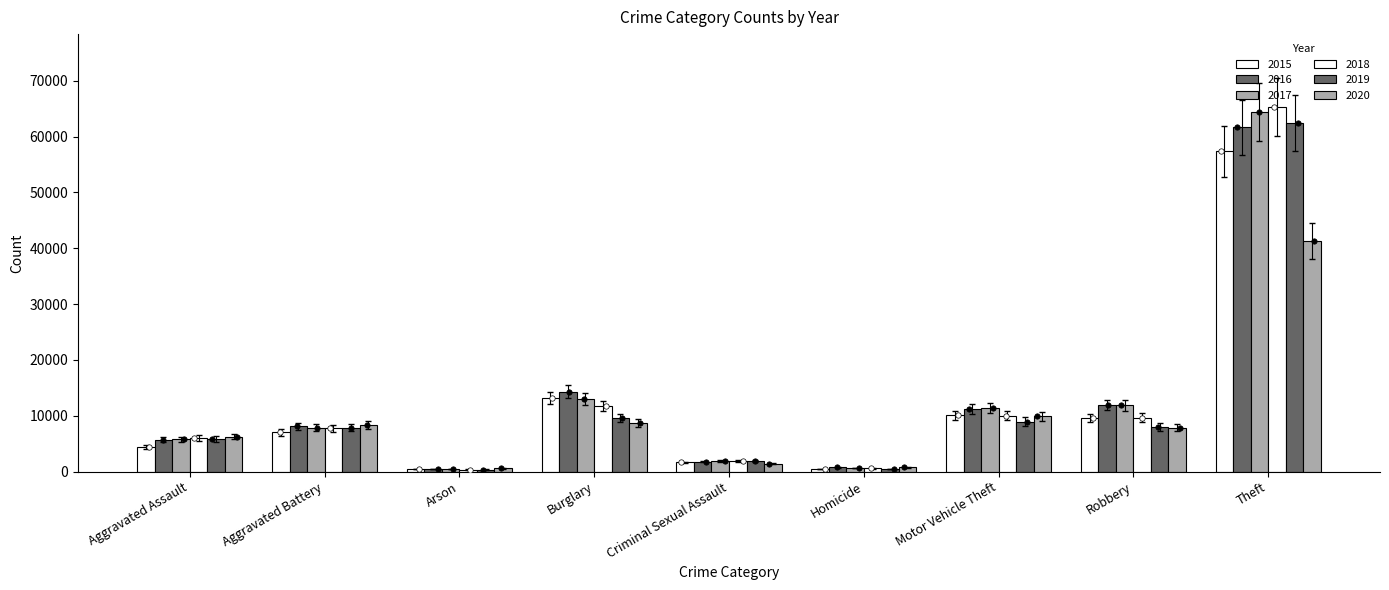

At how many categories does at least one series exceed 6964?

5